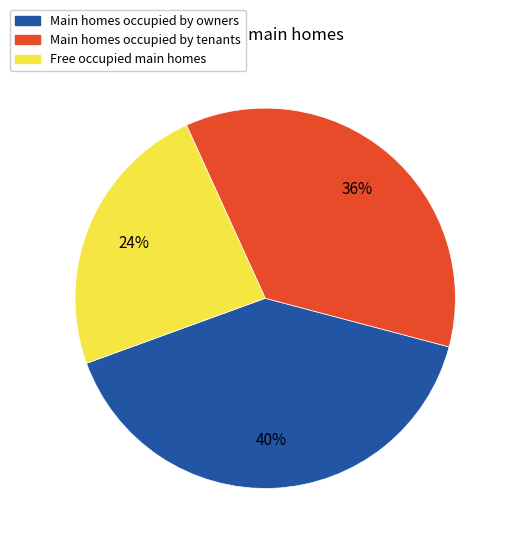

Count the number of slices in the pie.

3